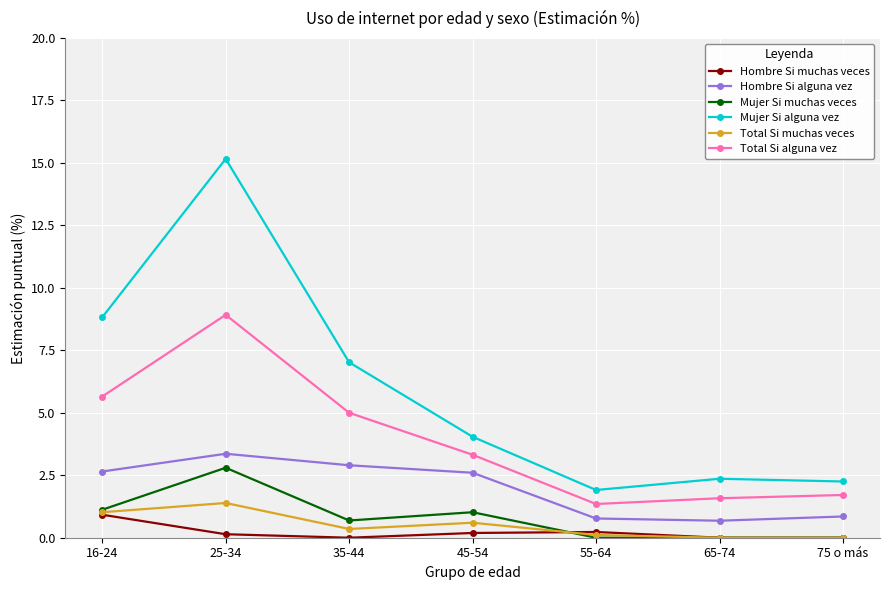

True or false: Total Si muchas veces has more than 0 points higher than both neighbors.

True